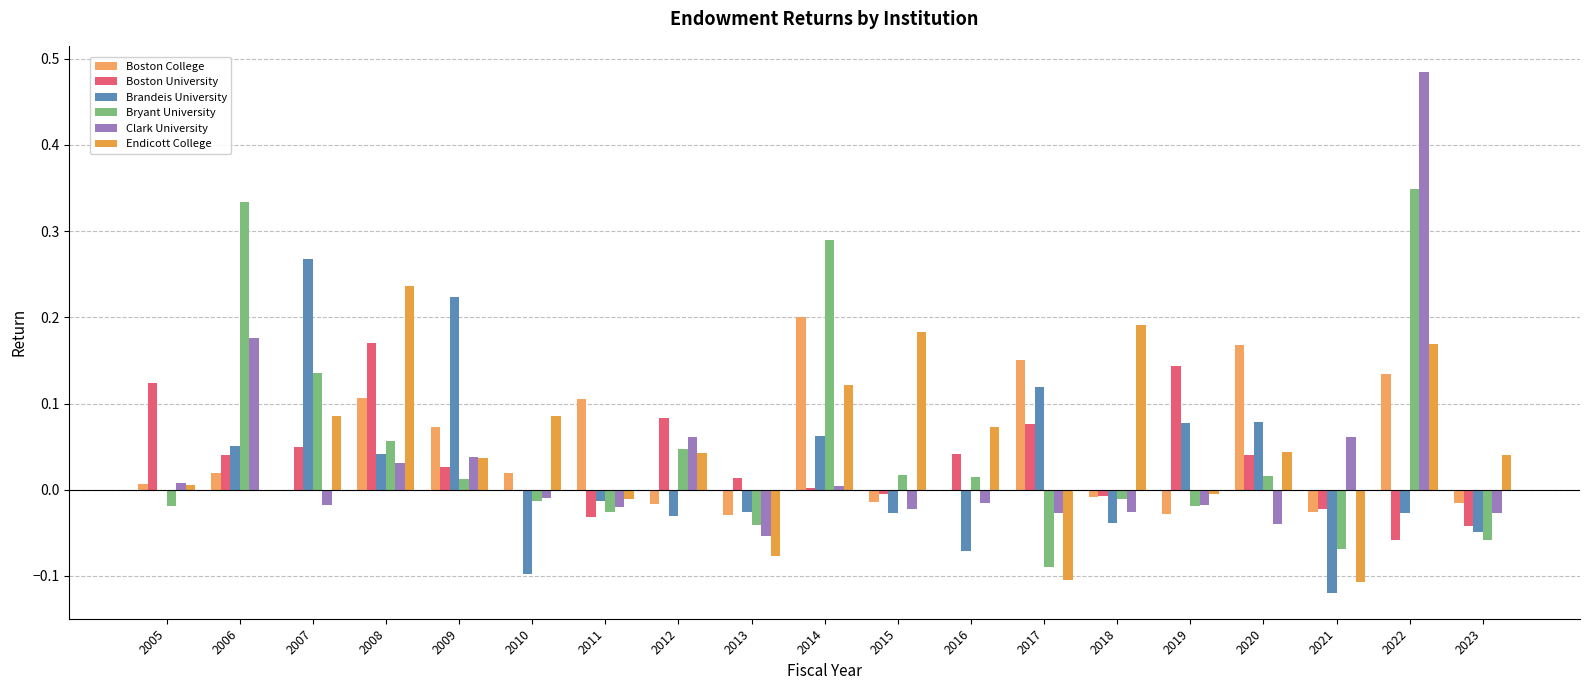

Reading right to left, extract all data points from this chart.

Boston College: -0.0	0.1	-0.0	0.2	-0.0	-0.0	0.2	-0.0	-0.0	0.2	-0.0	-0.0	0.1	0.0	0.1	0.1	-0.0	0.0	0.0
Boston University: -0.0	-0.1	-0.0	0.0	0.1	-0.0	0.1	0.0	-0.0	0.0	0.0	0.1	-0.0	0.0	0.0	0.2	0.0	0.0	0.1
Brandeis University: -0.0	-0.0	-0.1	0.1	0.1	-0.0	0.1	-0.1	-0.0	0.1	-0.0	-0.0	-0.0	-0.1	0.2	0.0	0.3	0.1	-0.0
Bryant University: -0.1	0.3	-0.1	0.0	-0.0	-0.0	-0.1	0.0	0.0	0.3	-0.0	0.0	-0.0	-0.0	0.0	0.1	0.1	0.3	-0.0
Clark University: -0.0	0.5	0.1	-0.0	-0.0	-0.0	-0.0	-0.0	-0.0	0.0	-0.1	0.1	-0.0	-0.0	0.0	0.0	-0.0	0.2	0.0
Endicott College: 0.0	0.2	-0.1	0.0	-0.0	0.2	-0.1	0.1	0.2	0.1	-0.1	0.0	-0.0	0.1	0.0	0.2	0.1	-0.0	0.0